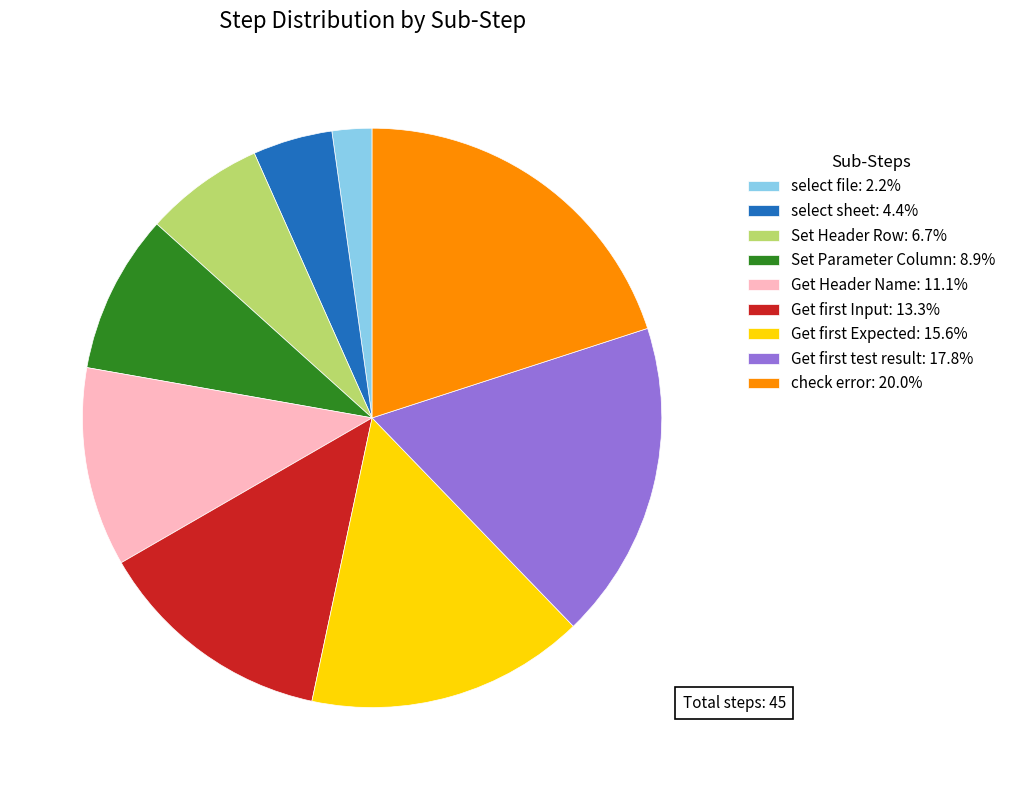

Rank the categories by value from lowest to highest.

select file, select sheet, Set Header Row, Set Parameter Column, Get Header Name, Get first Input, Get first Expected, Get first test result, check error